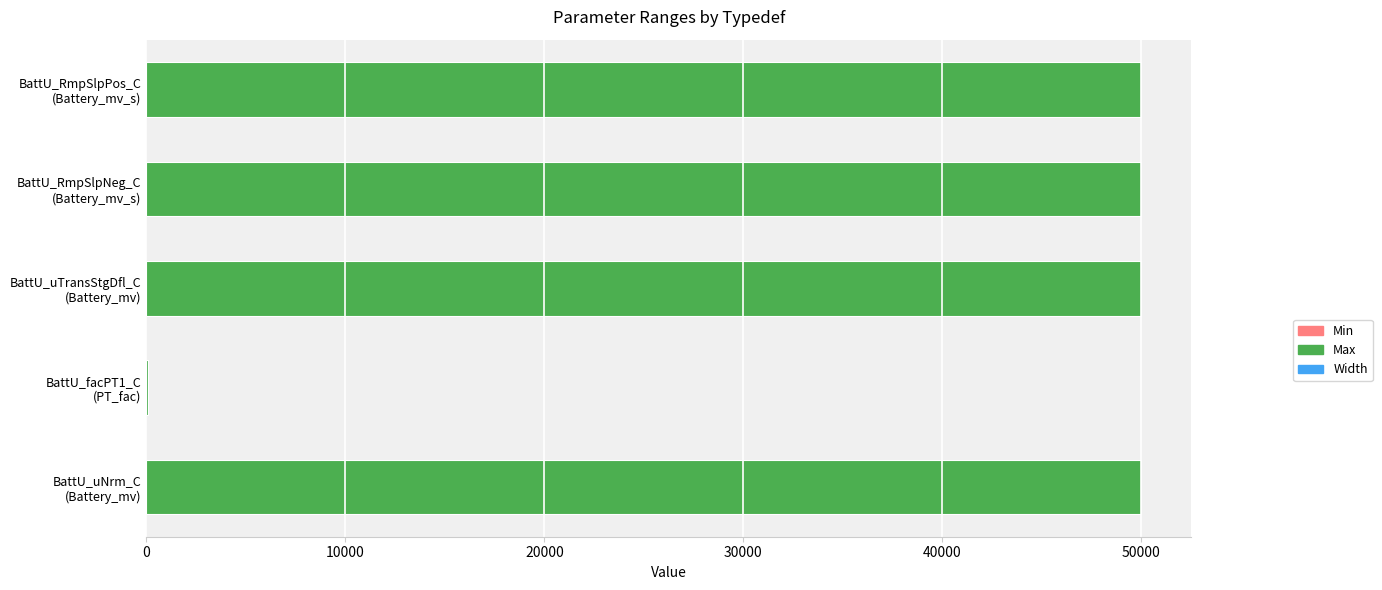

What is the maximum value for Max?

50000.0